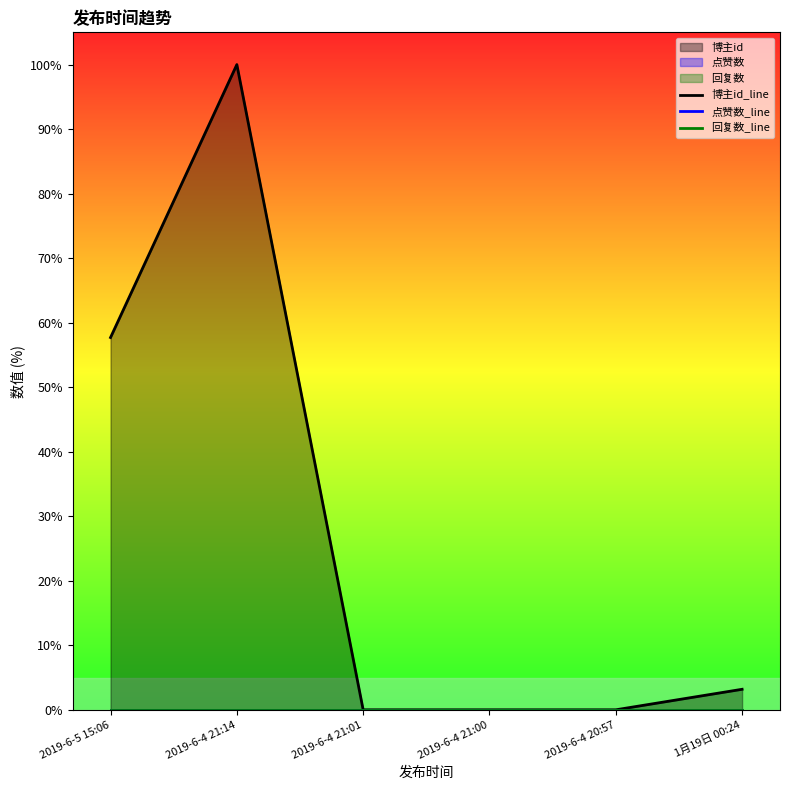

What is the difference between the maximum and minimum values in the 博主id_line series?

100.0